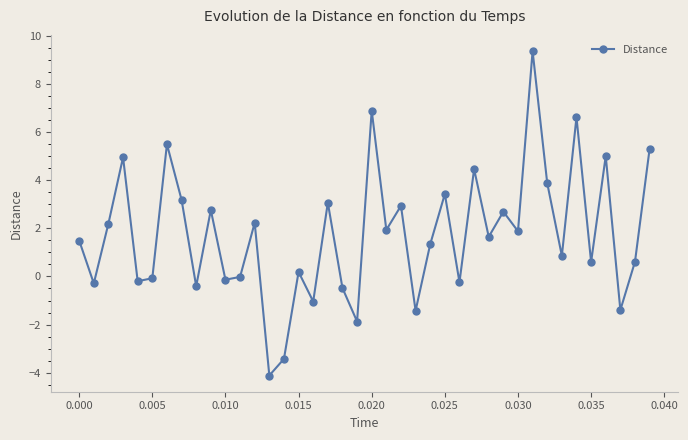

Is this an area chart (filled region under the line)?

No